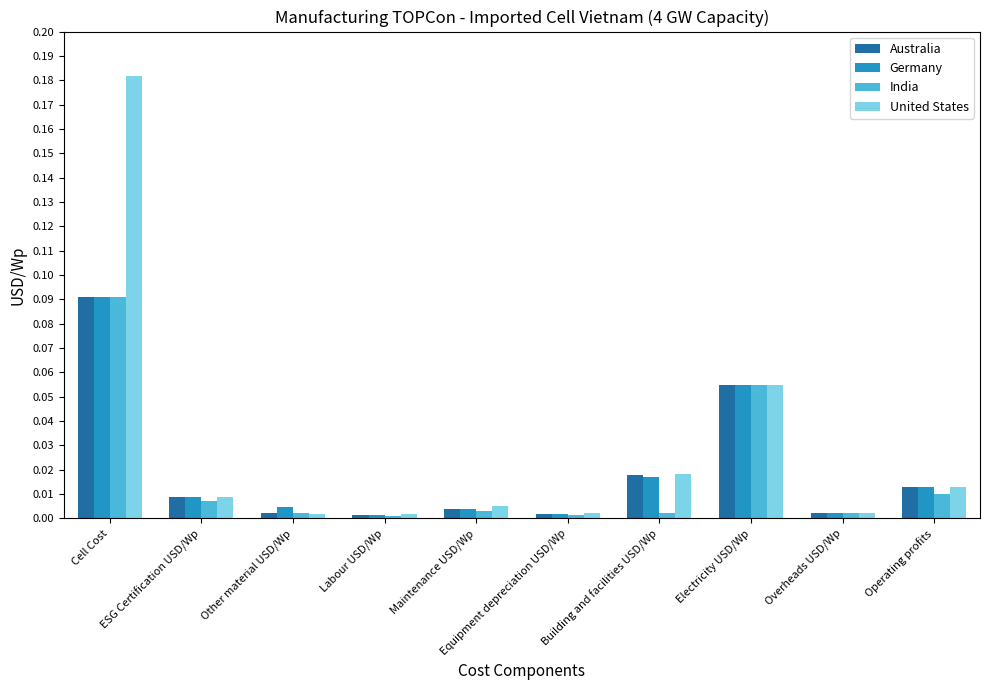

The Germany series shows 0.0 at Building and facilities USD/Wp. True or false?

True